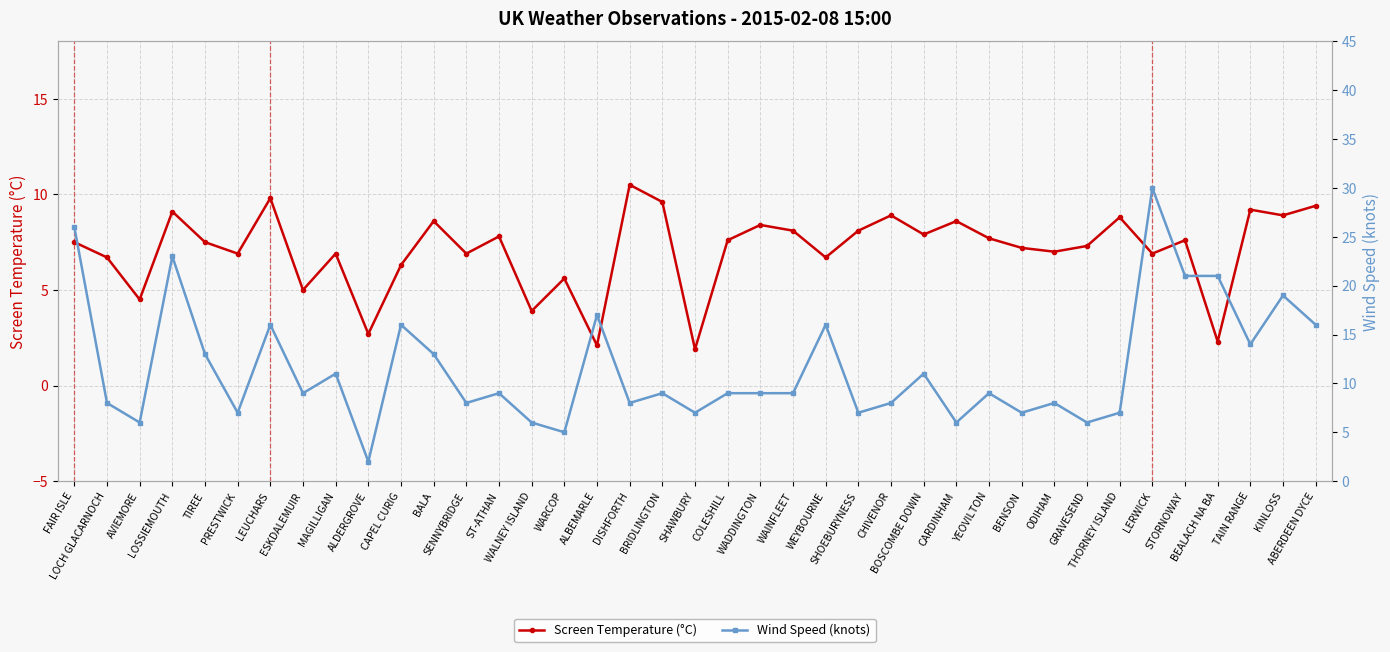

At which category does the chart reach its peak across all series?

LERWICK